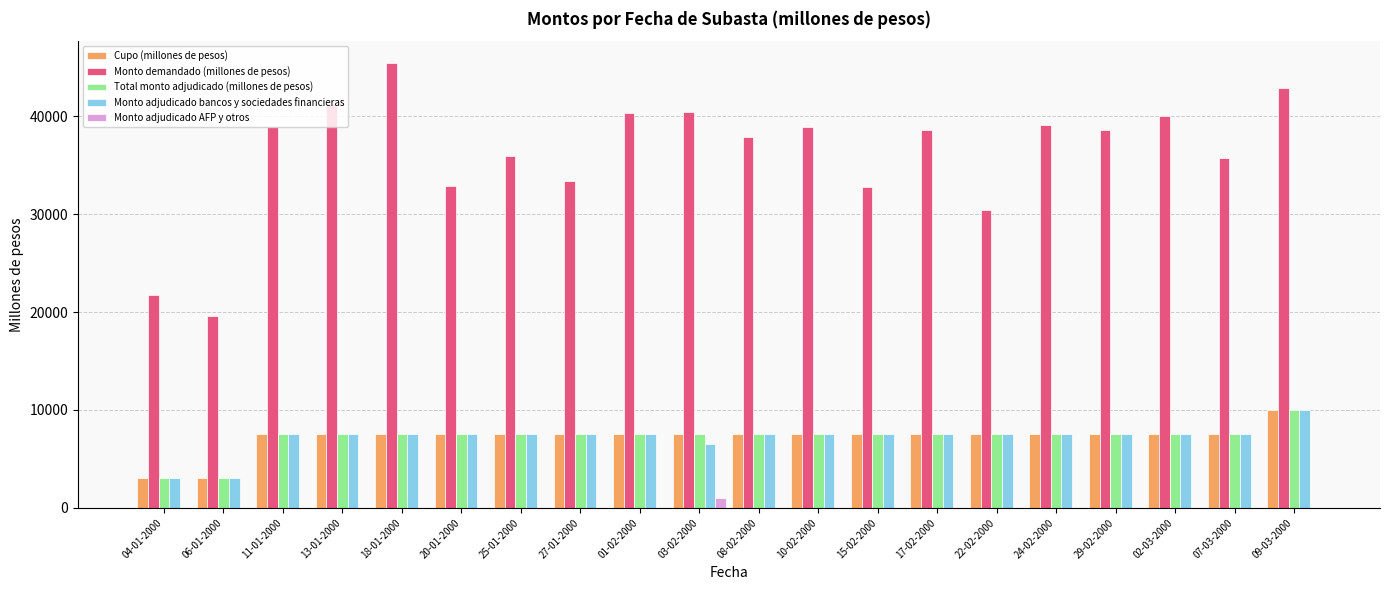

Which series changed the most between 06-01-2000 and 29-02-2000?

Monto demandado (millones de pesos)